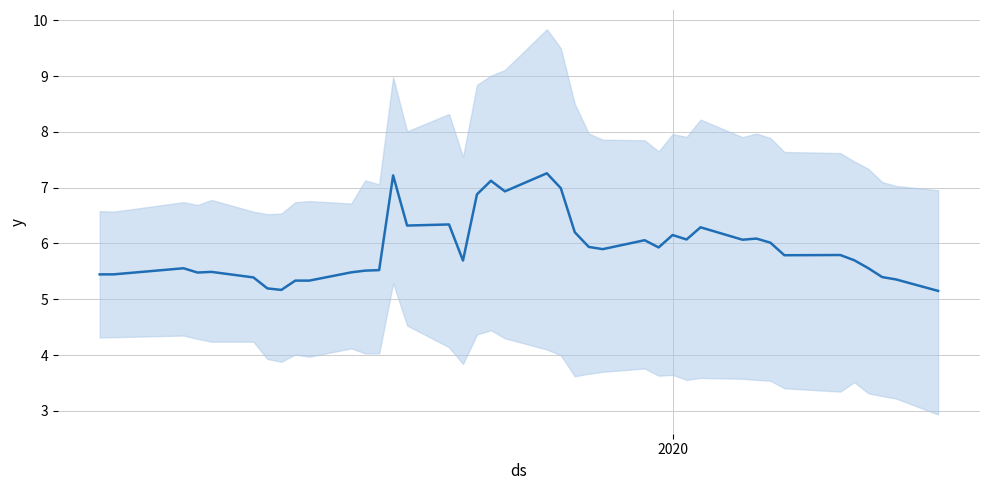

What position from the left is 2020?

1